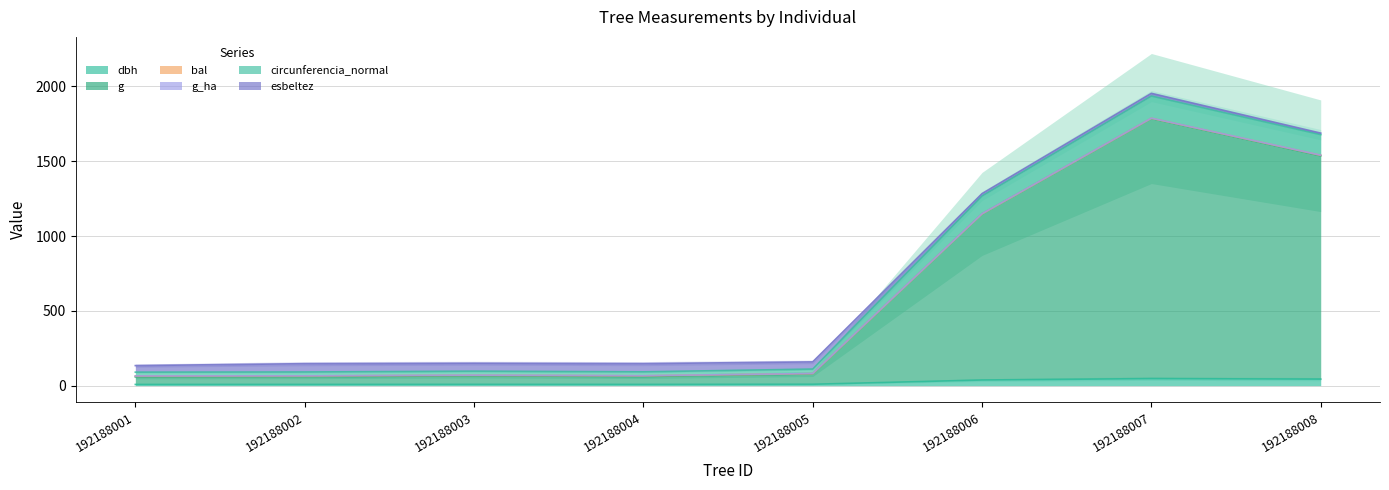

The circunferencia_normal series shows 63.9 at 192188004. True or false?

False